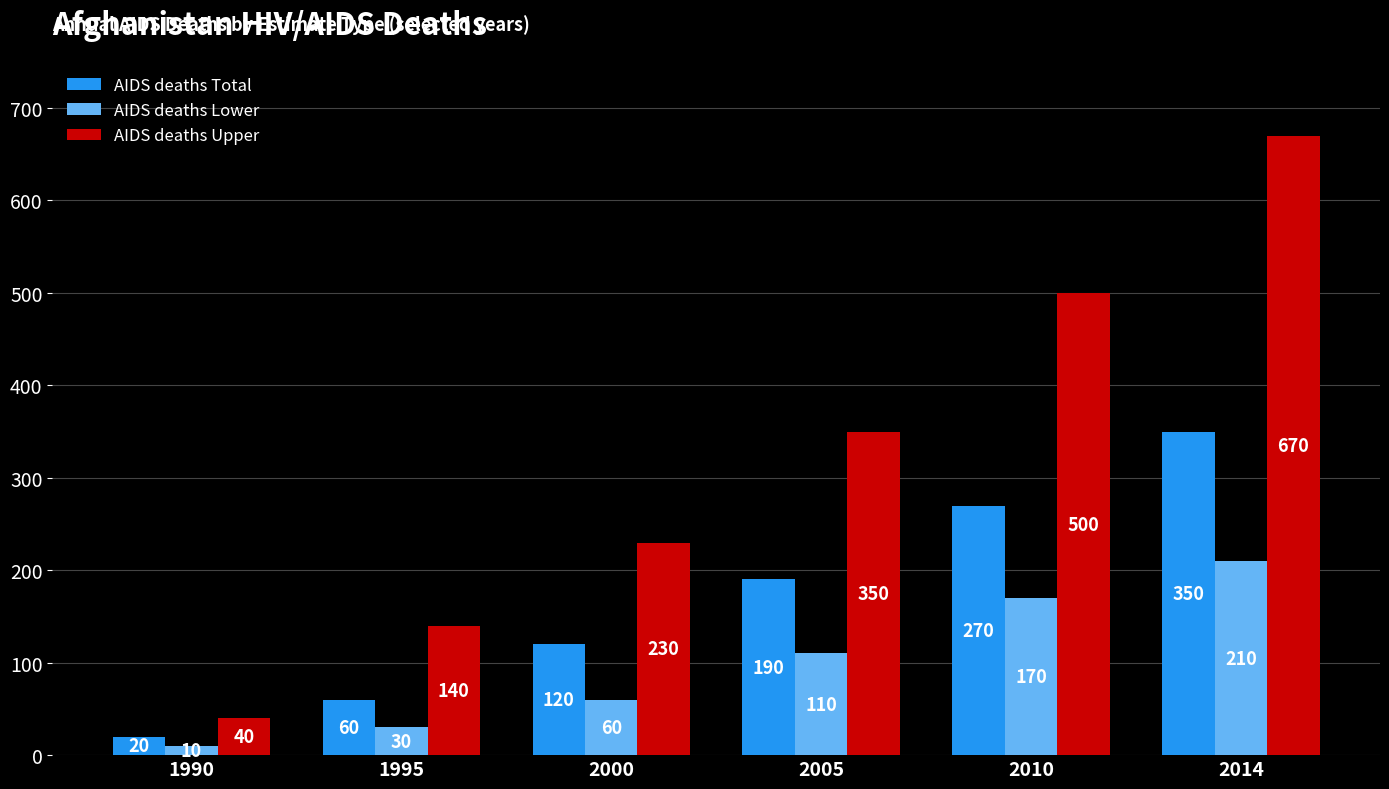

At which category is the sum across all series the highest?

2014